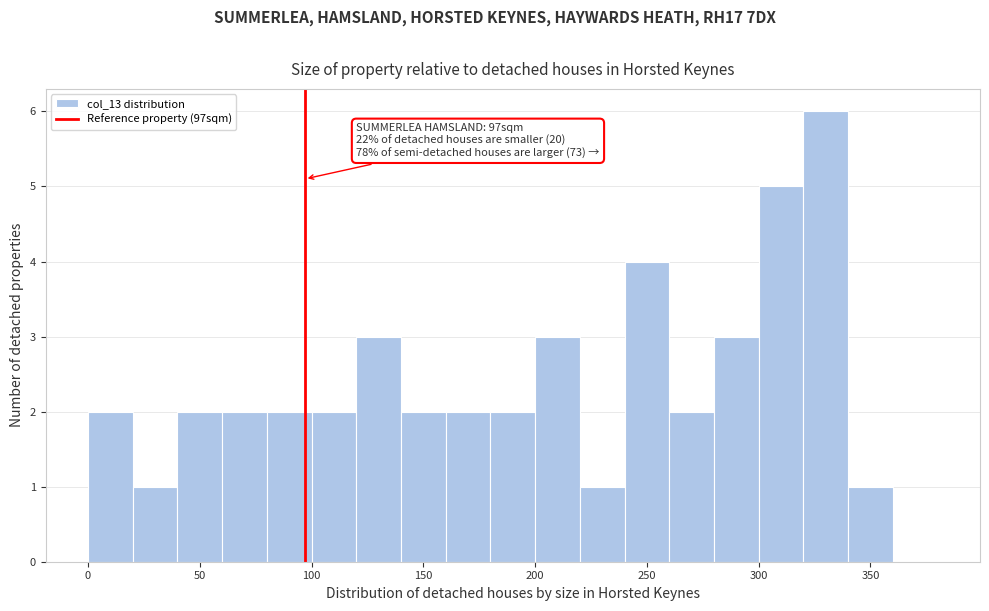

Over which range of the x-axis is the bar tallest?

320 to 340